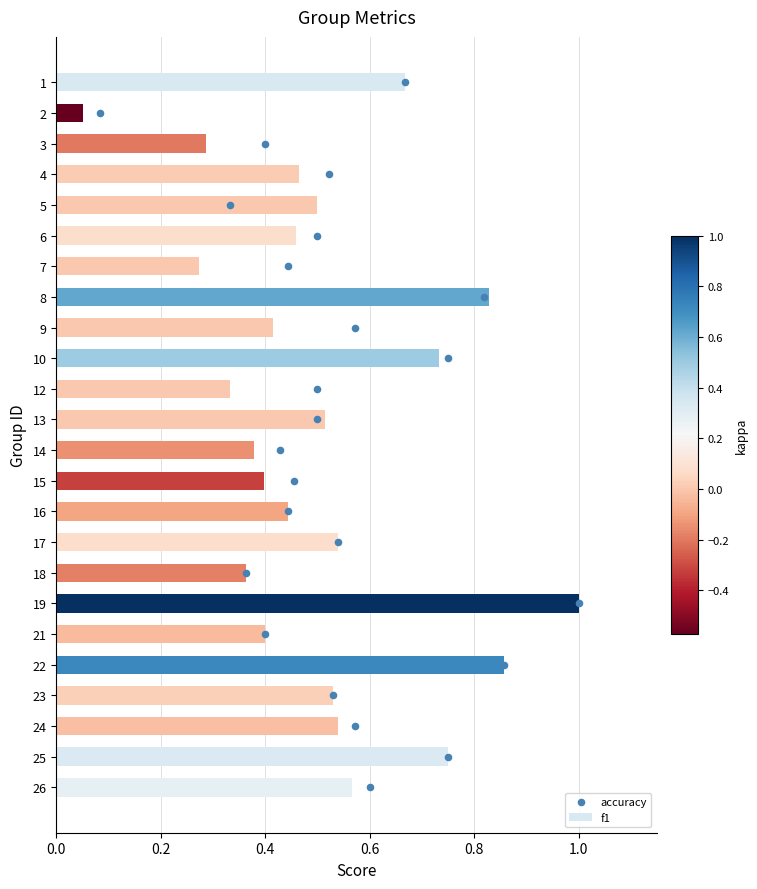

Which series has the largest total across all categories?

accuracy